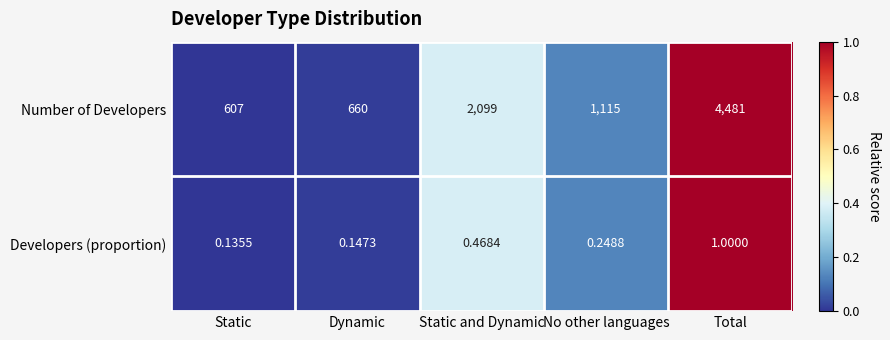

Is the value of Number of Developers at Static and Dynamic greater than the value of Developers (proportion) at No other languages?

Yes